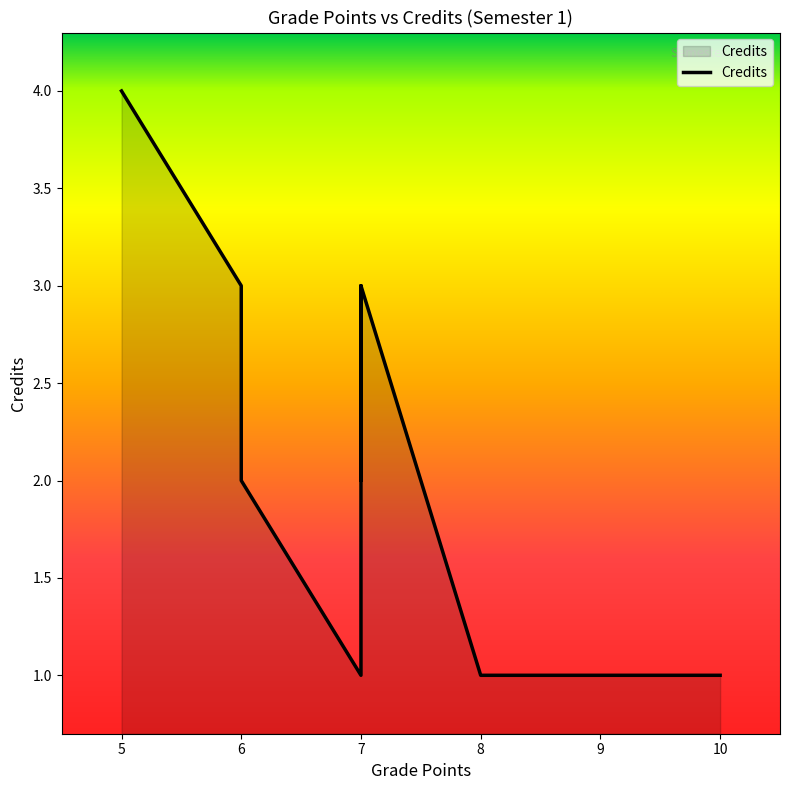

What is the difference between the maximum and minimum values?

3